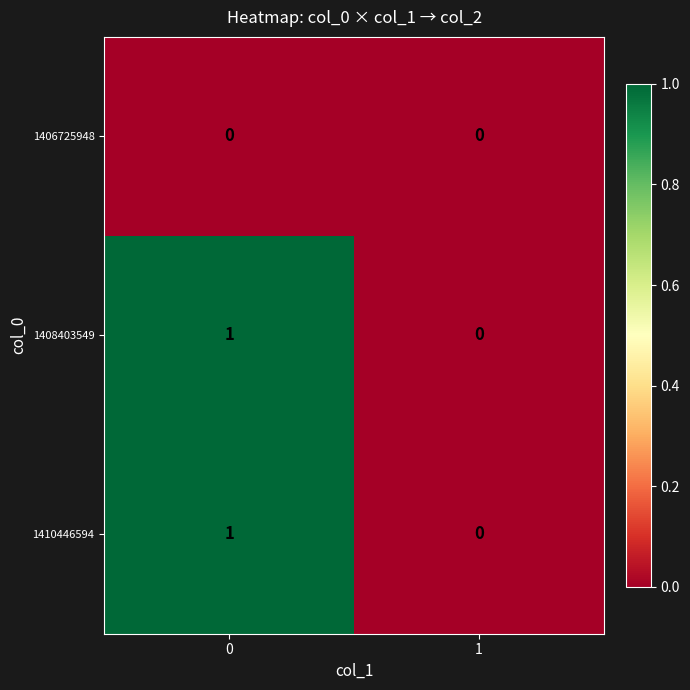

The 1410446594 series shows 1 at 1. True or false?

False